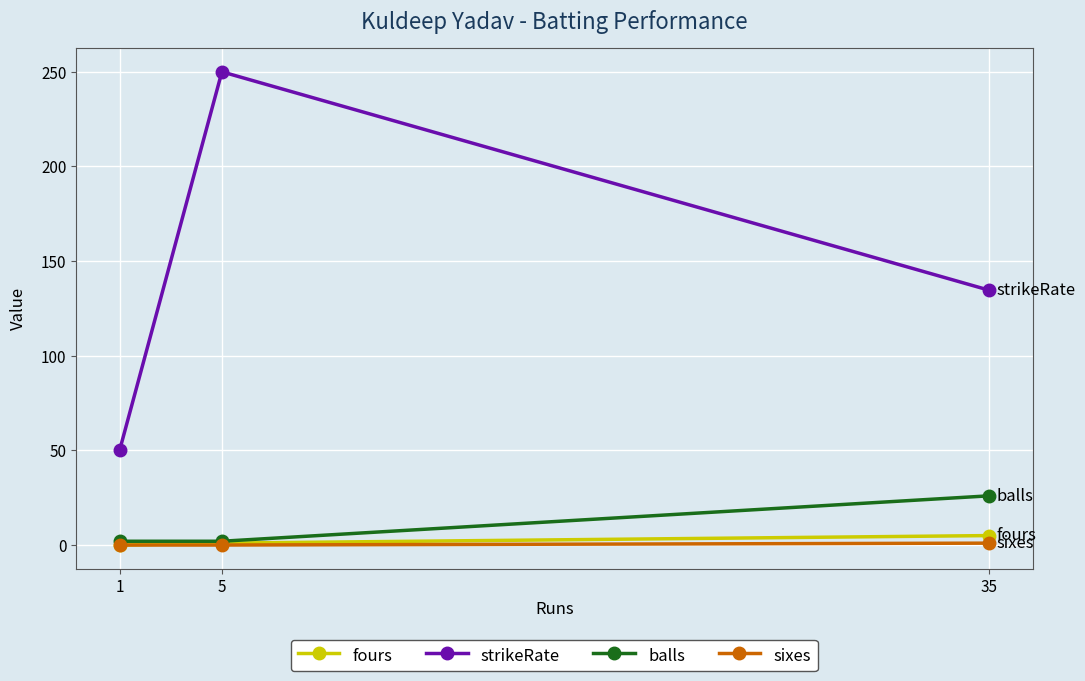

At which category is the sum across all series the highest?

5